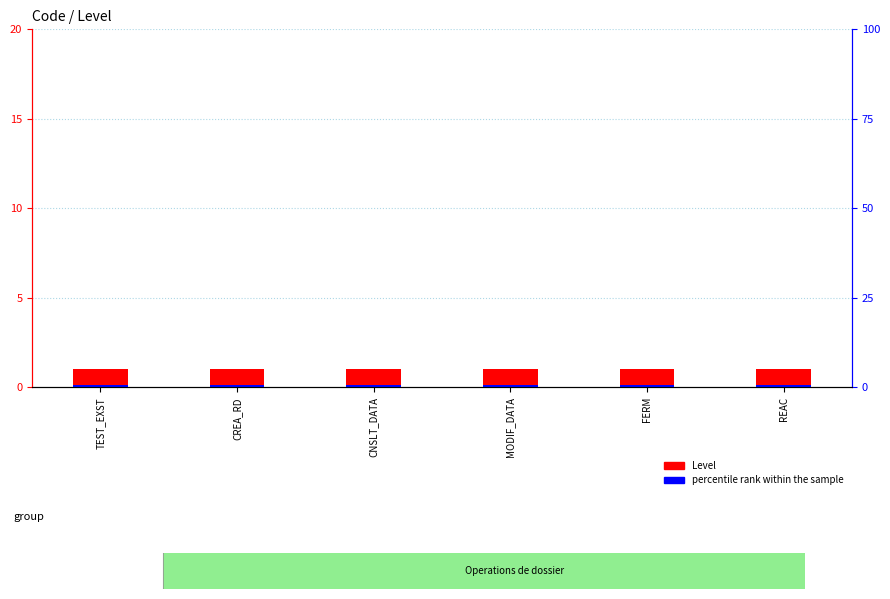

Reading left to right, list all the values displayed in this chart.

Level: TEST_EXST=1.0	CREA_RD=1.0	CNSLT_DATA=1.0	MODIF_DATA=1.0	FERM=1.0	REAC=1.0
percentile rank within the sample: TEST_EXST=0.1	CREA_RD=0.1	CNSLT_DATA=0.1	MODIF_DATA=0.1	FERM=0.1	REAC=0.1